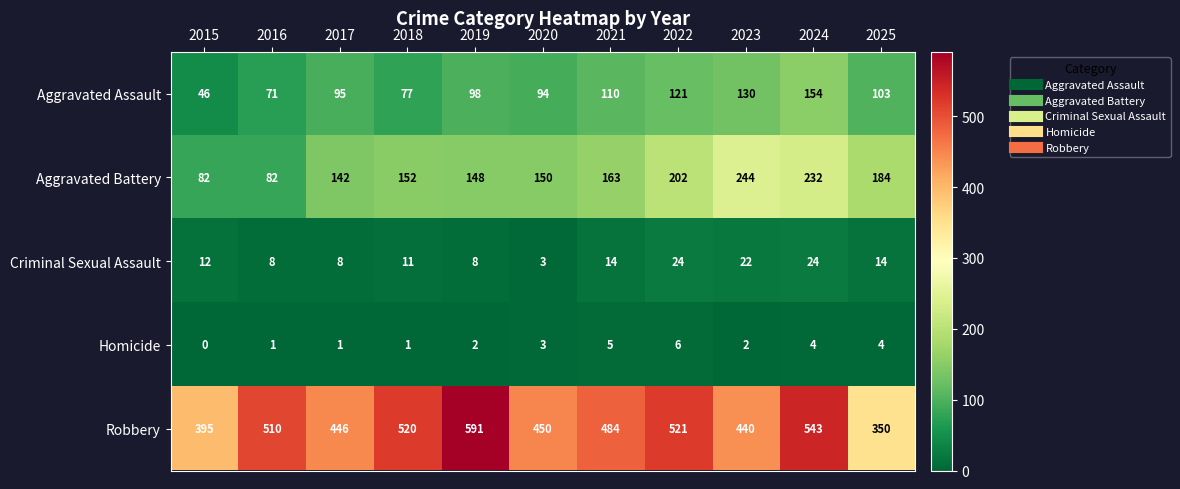

What is the difference between the highest and lowest values at 2017?

445